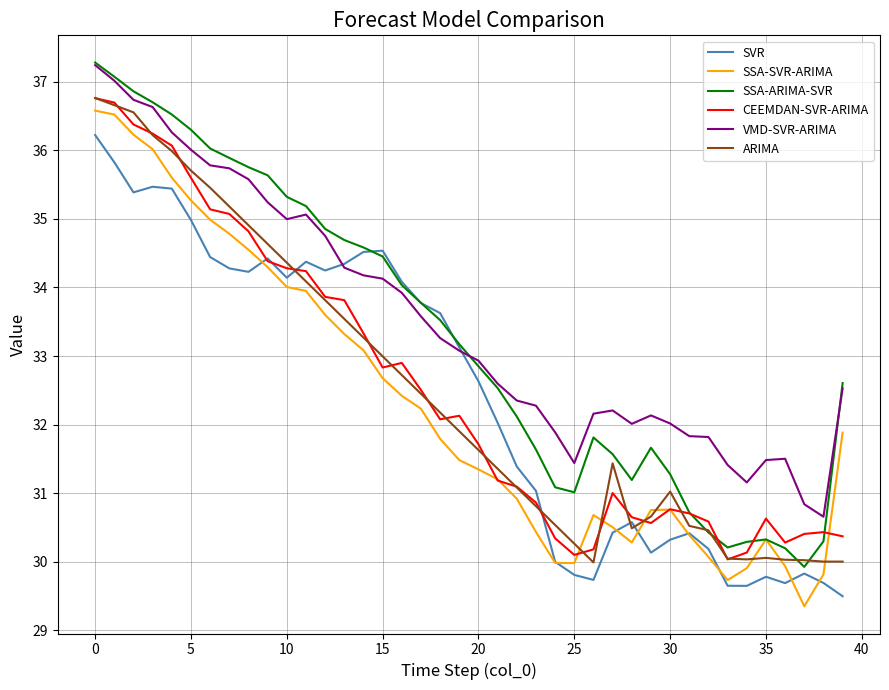

Which series has the largest range (max minus min)?

SSA-ARIMA-SVR